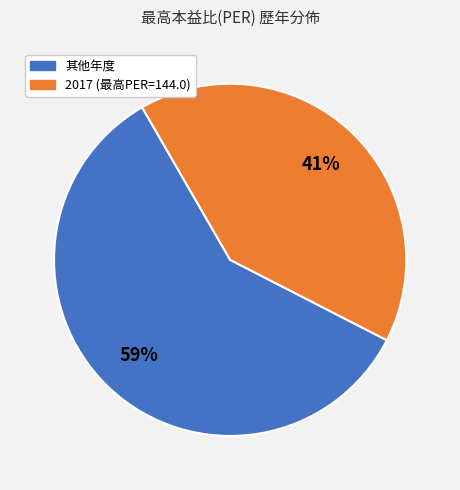

Does any single category account for the majority?

Yes